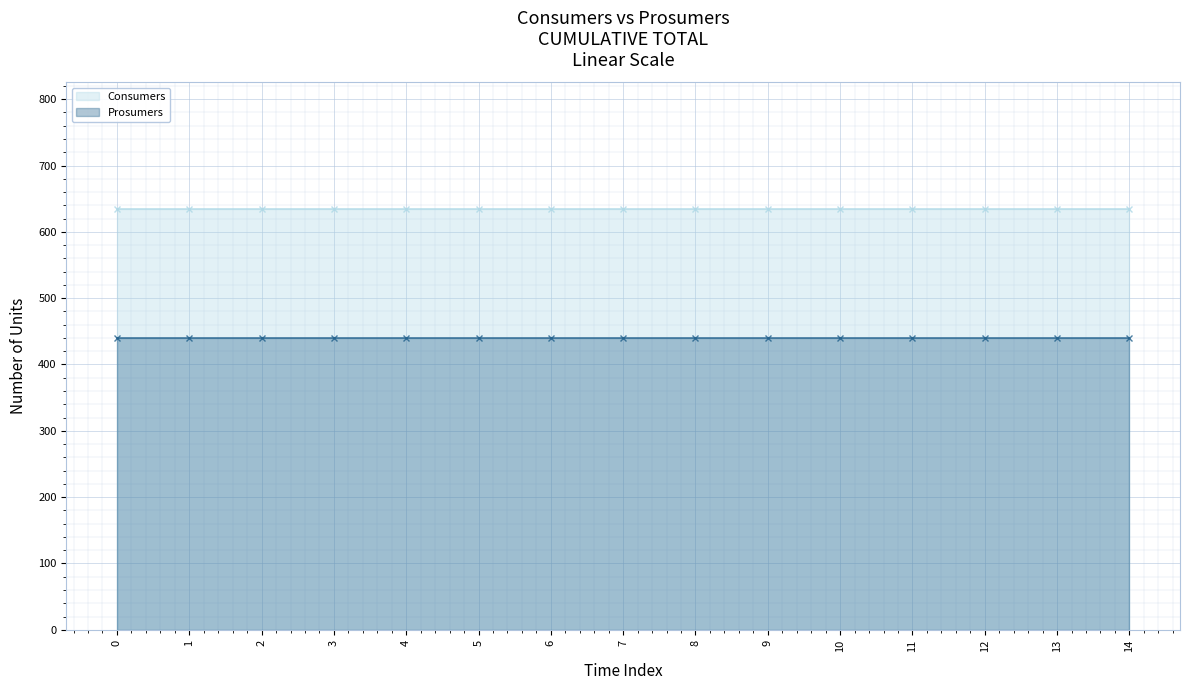

Reading right to left, what are all the values shown in this chart?

Consumers - line: 635	635	635	635	635	635	635	635	635	635	635	635	635	635	635
Prosumers - line: 440	440	440	440	440	440	440	440	440	440	440	440	440	440	440